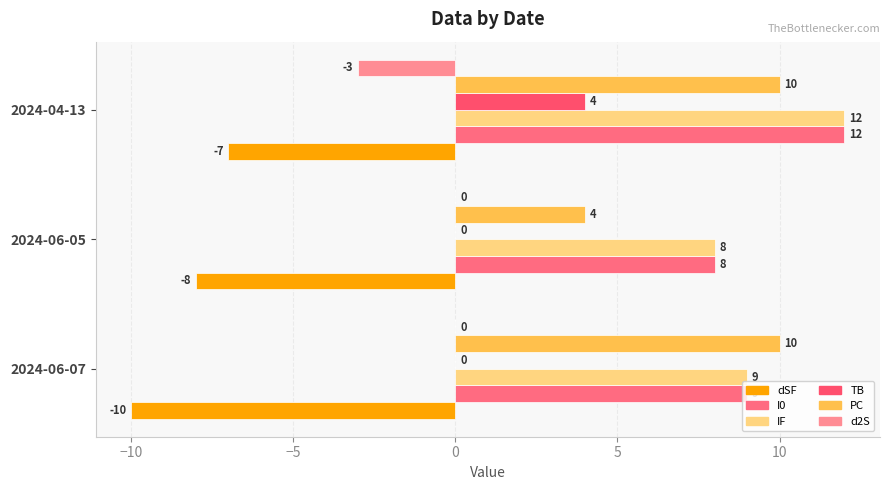

How many data points does each series have?

3